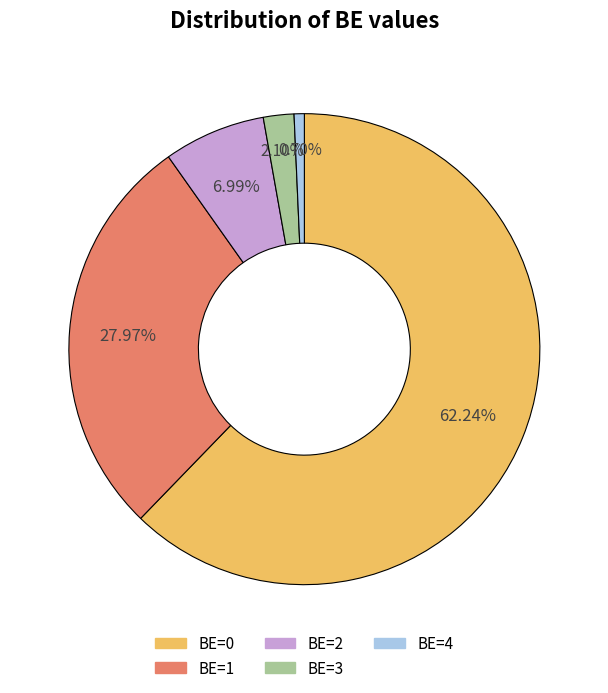

True or false: BE=3 accounts for 14% of the total.

False